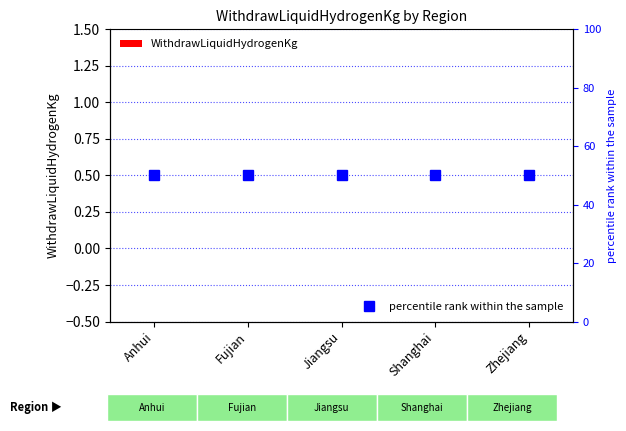

True or false: percentile rank within the sample has a value of 50 at Zhejiang.

True